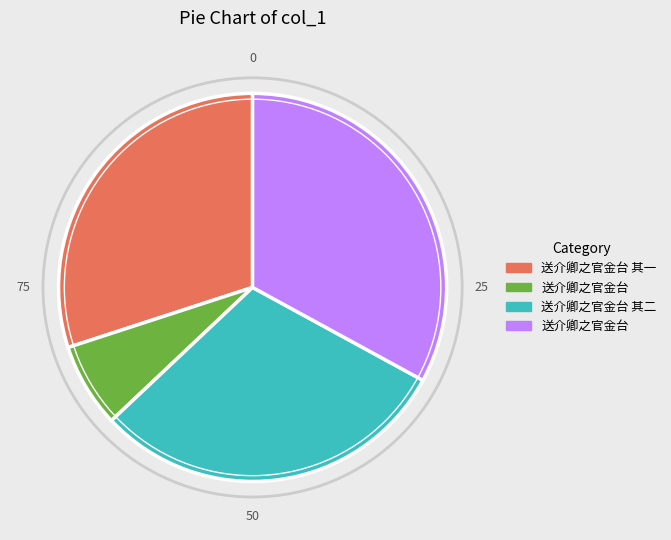

Count the number of slices in the pie.

4